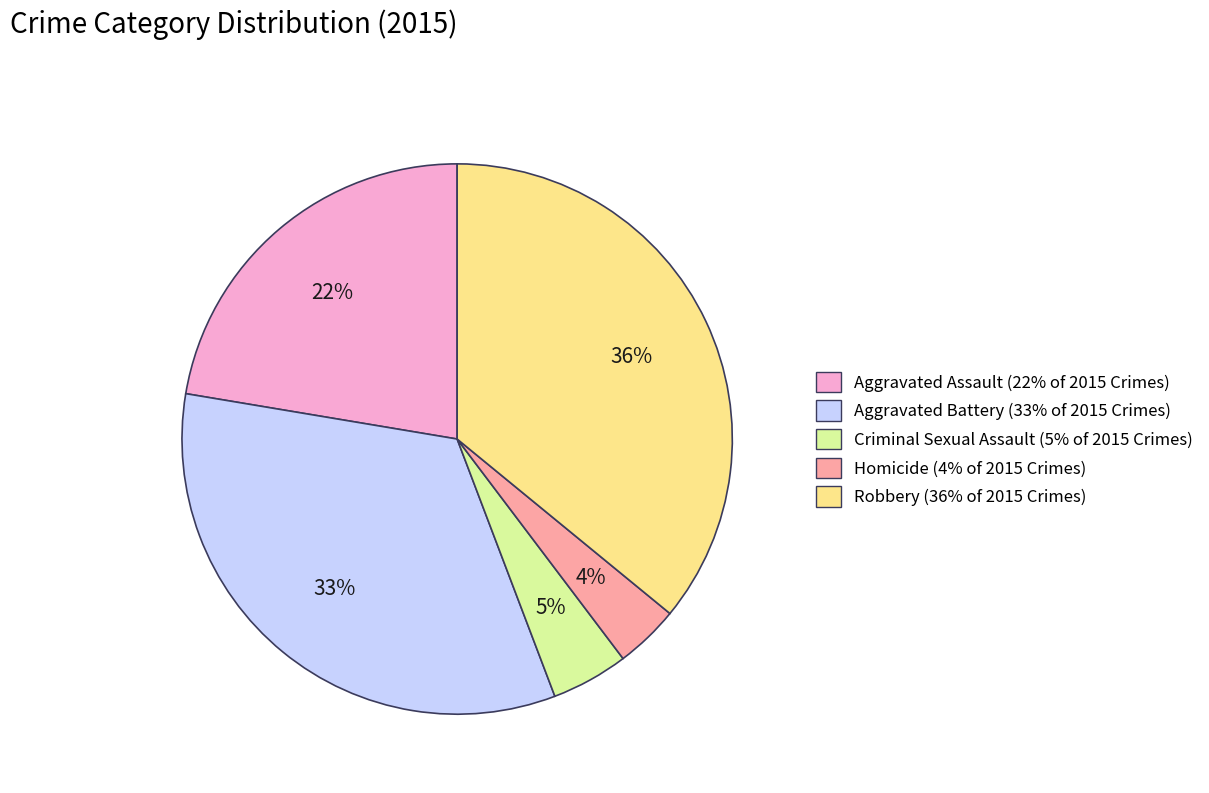

Is there a majority slice in this chart?

No